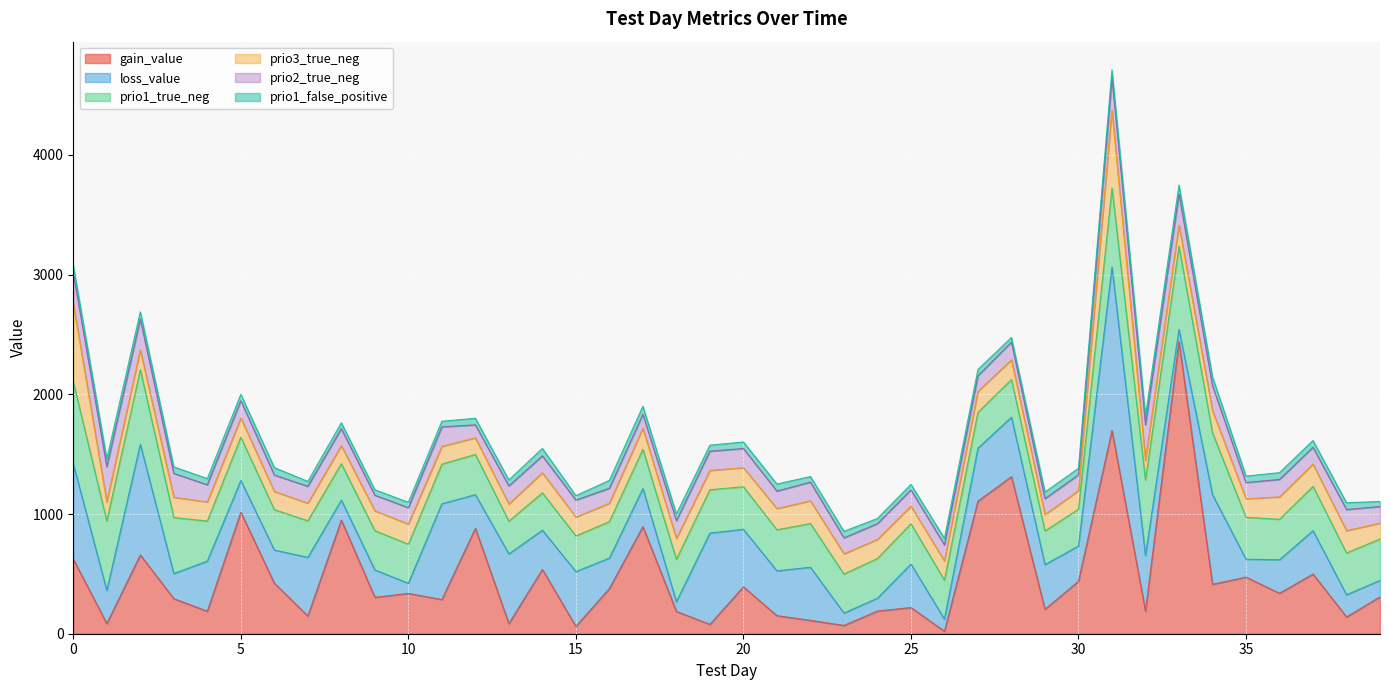

Where is loss_value nearest to the value 722?

34